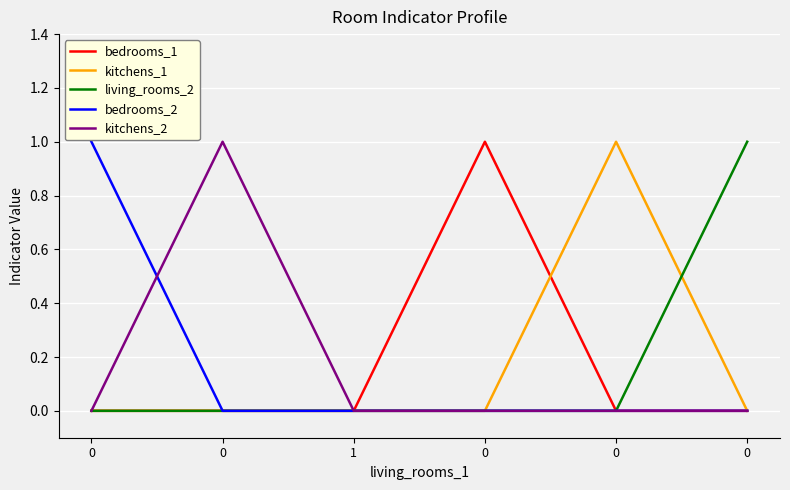

At 1, list the series in order from largest to smallest.

bedrooms_1, kitchens_1, living_rooms_2, bedrooms_2, kitchens_2